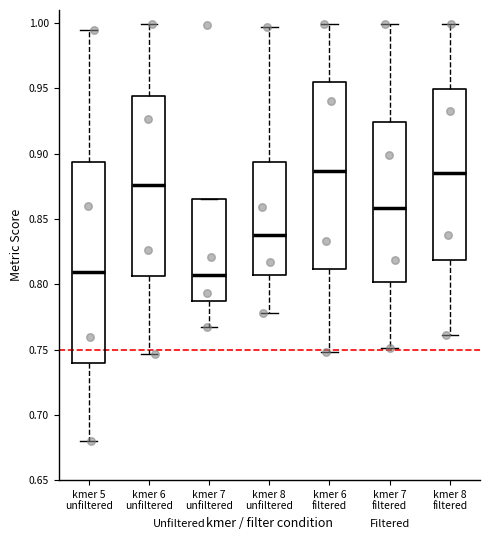

Comparing the boxes themselves (not the whiskers), which one is the tallest?

kmer 5 unfiltered